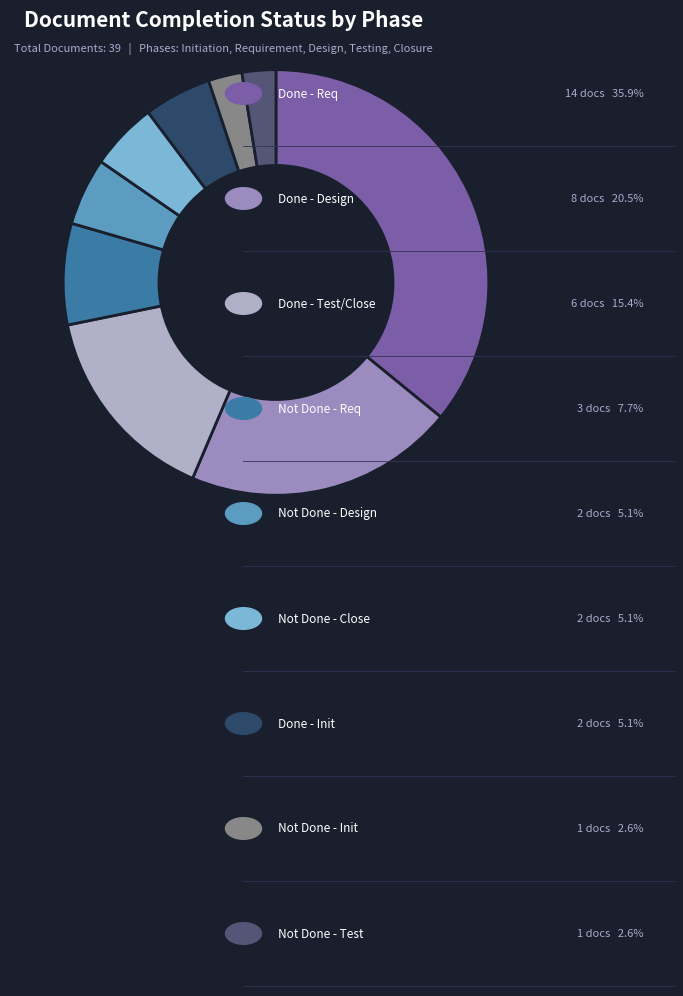

Is there any slice that represents more than half of the pie?

No